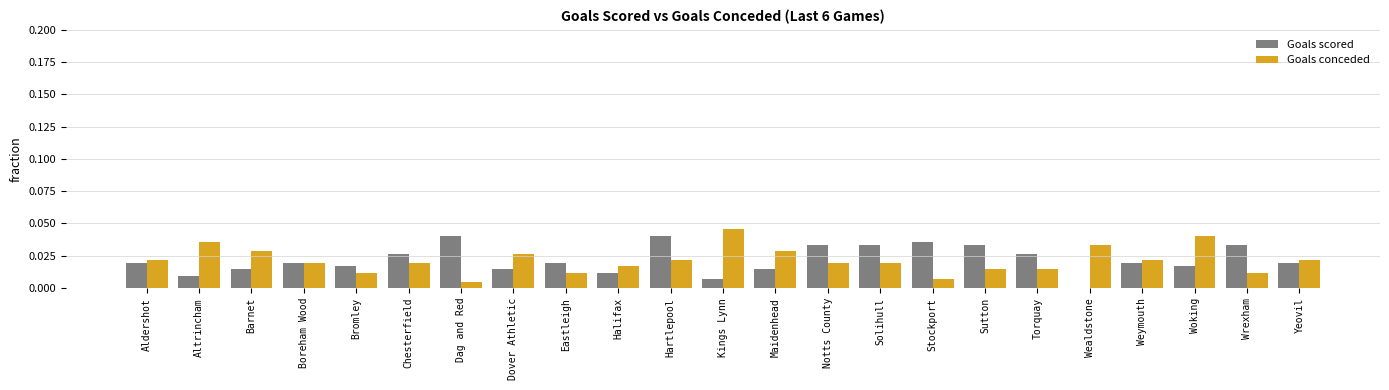

Are the bars grouped side by side (vs. stacked)?

Yes